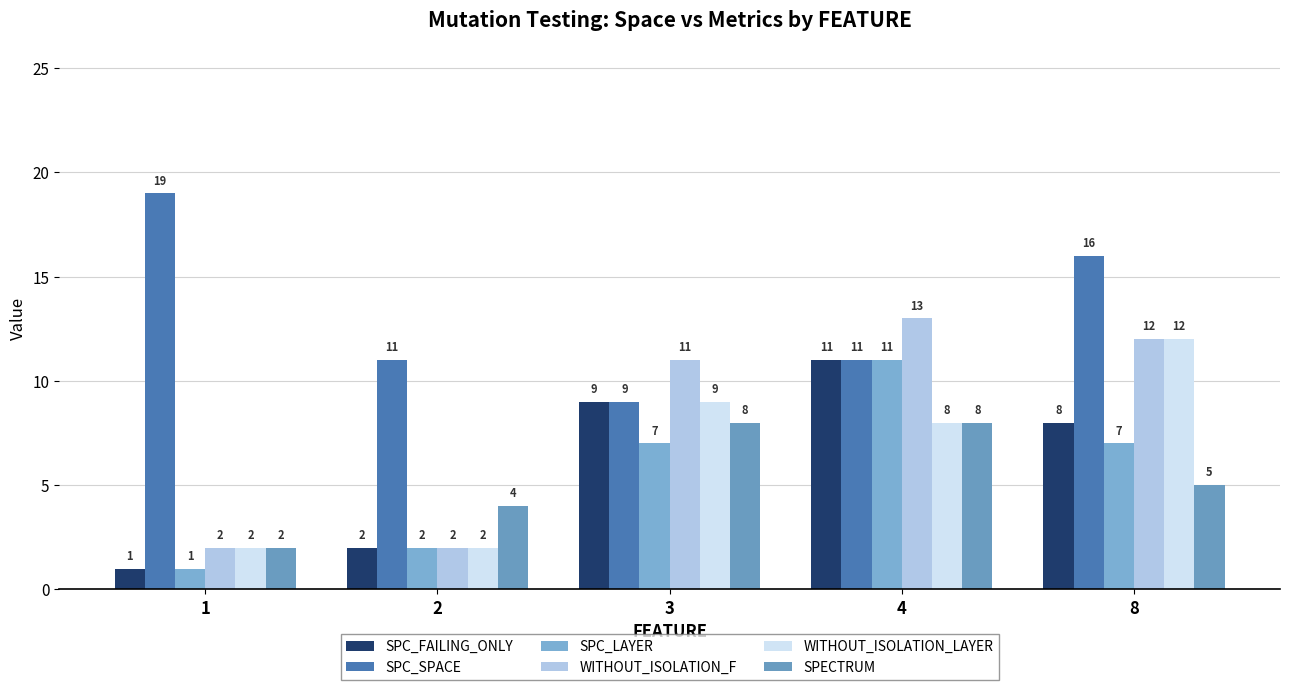

What is the total value across all series at 8?

60